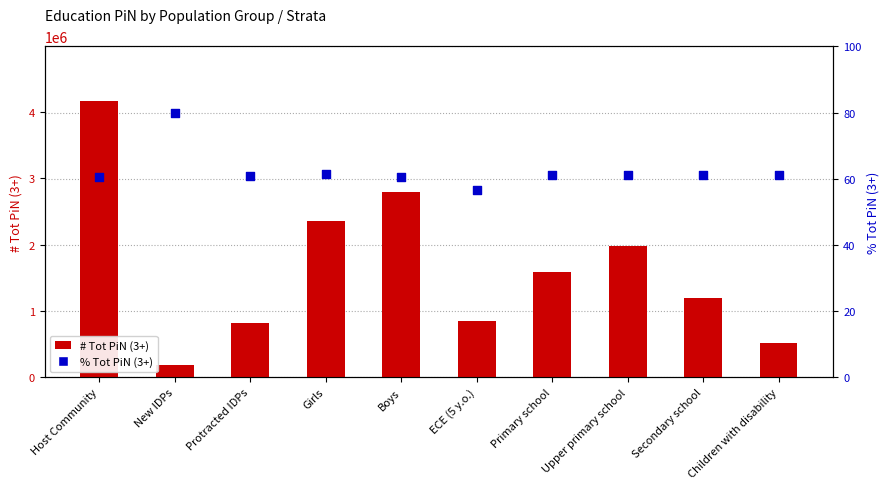

Is the value of # Tot PiN (3+) at Primary school greater than the value of % Tot PiN (3+) at Boys?

Yes